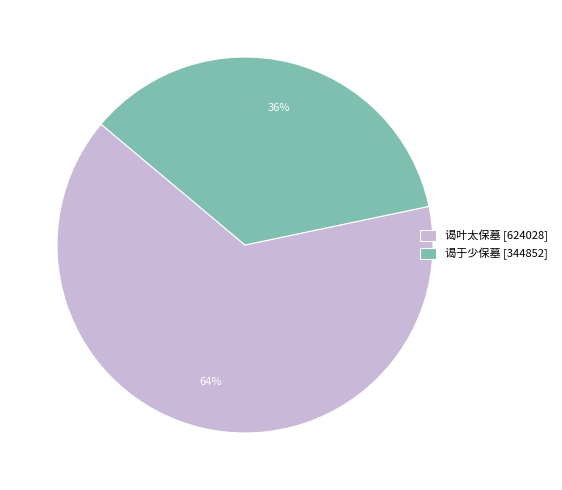

Does any single category account for the majority?

Yes